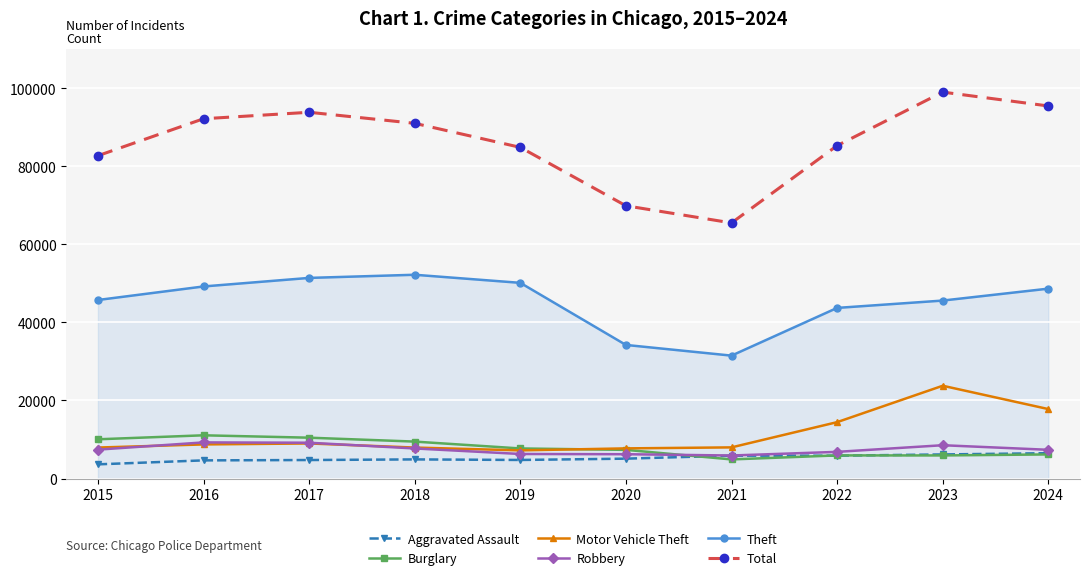

True or false: Motor Vehicle Theft has more than 0 points higher than both neighbors.

True